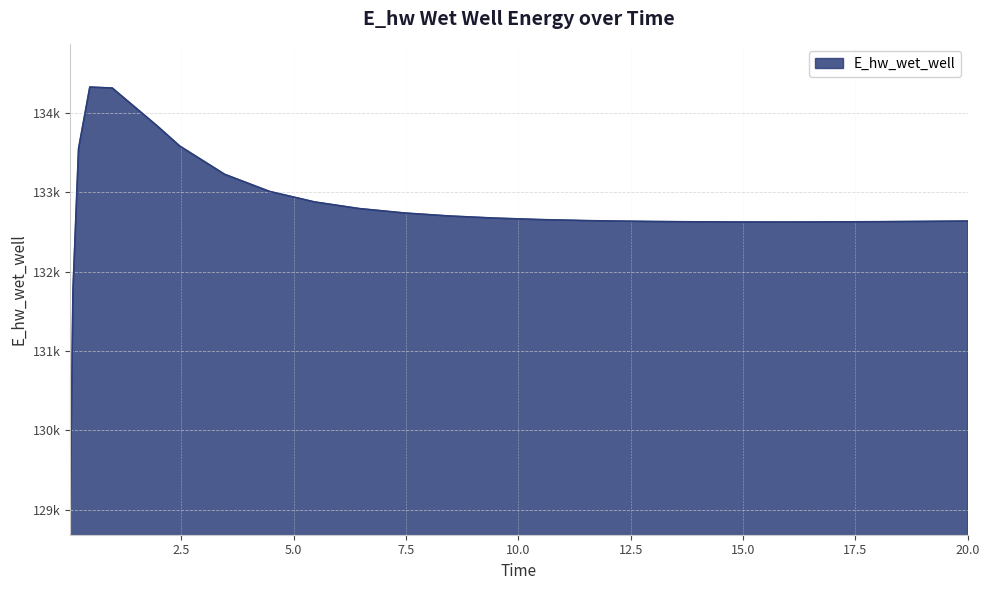

Does the chart have visible grid lines?

Yes